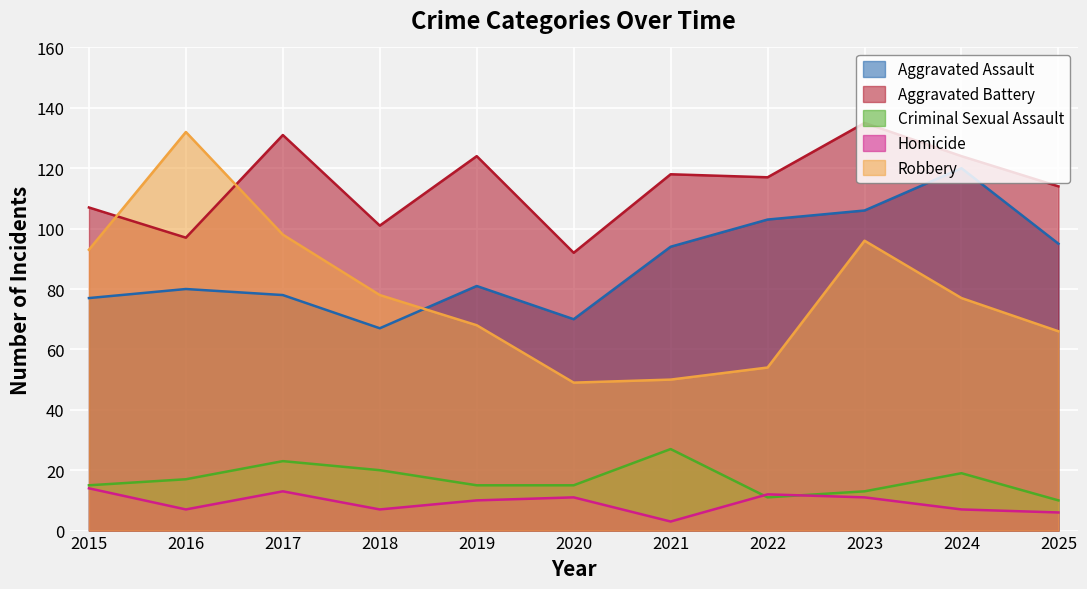

Is the value of Criminal Sexual Assault at 2023 greater than the value of Aggravated Battery at 2017?

No